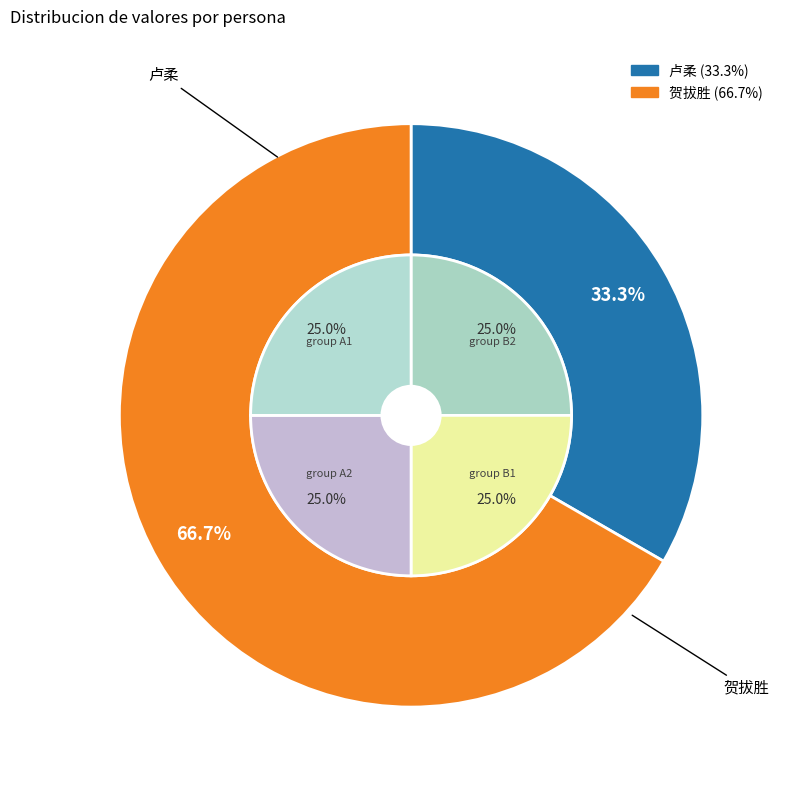

Which category has the smallest portion of the pie?

卢柔